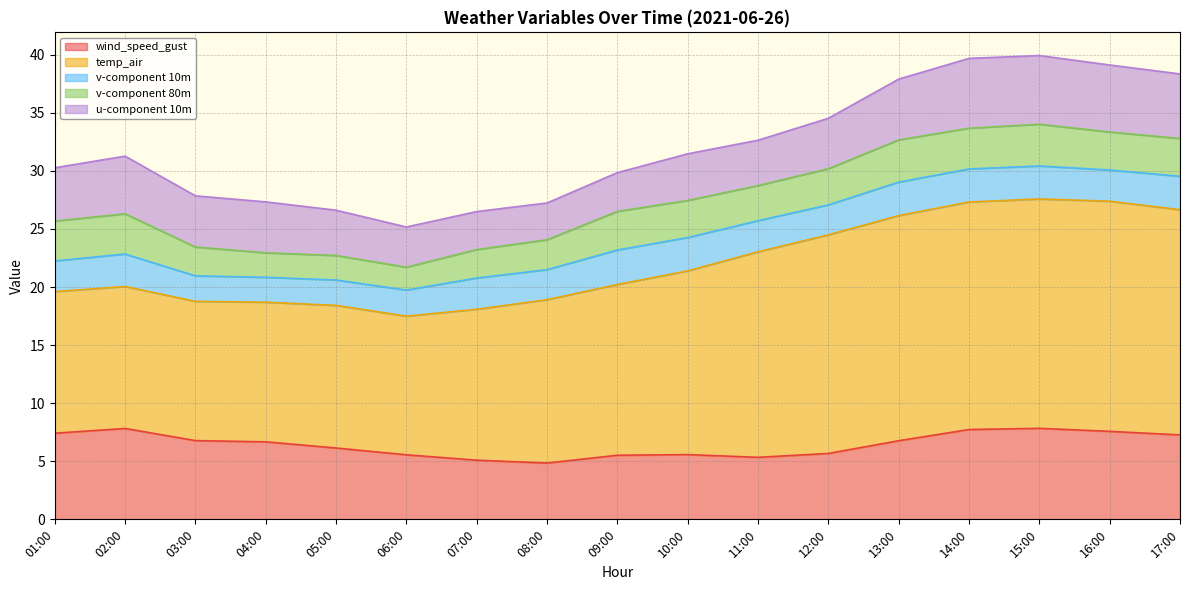

Between 08:00 and 17:00, which is larger?

17:00